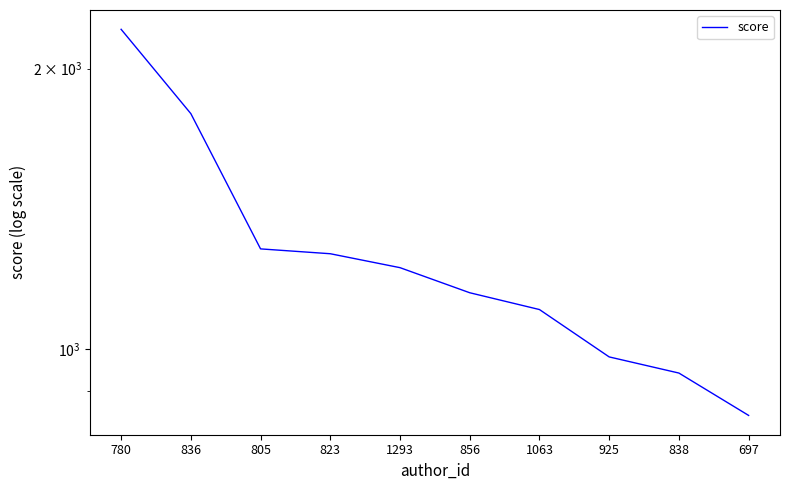

What is the difference between the values at 823 and 780?

938.9